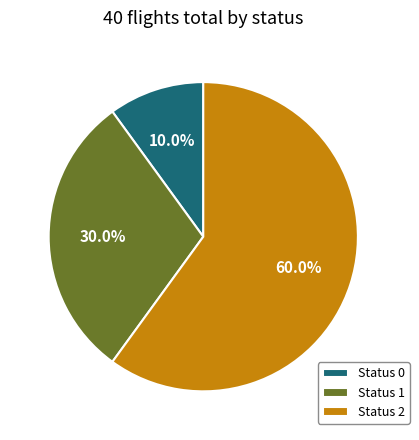

Is there any slice that represents more than half of the pie?

Yes